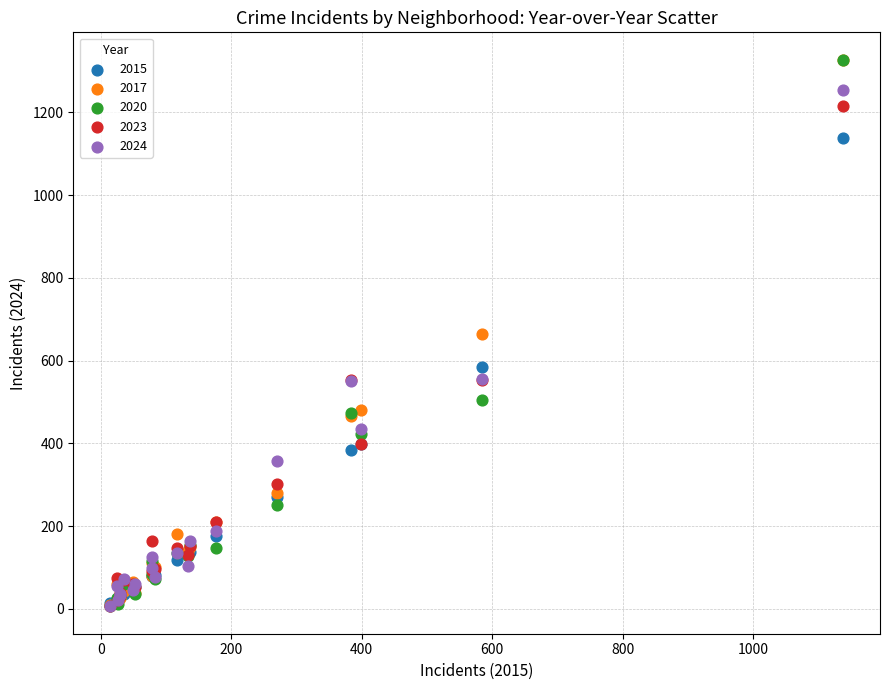

Which series has the widest spread of Y values?

2020